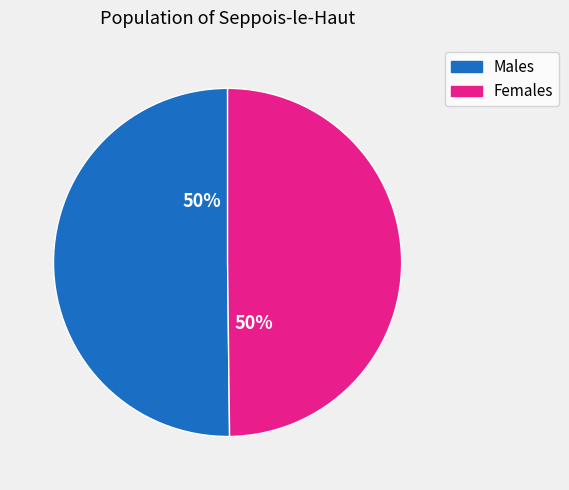

Is the sum of Males and Females greater than half?

Yes